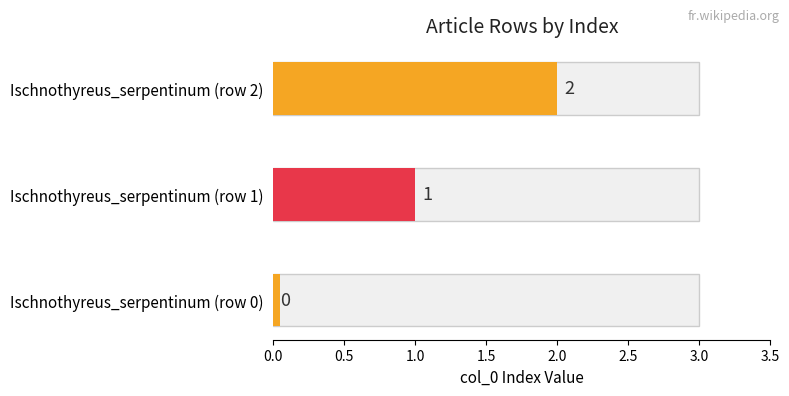

How many distinct data groups are displayed?

1